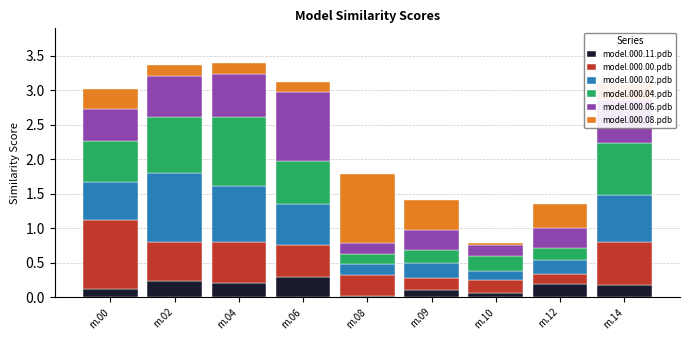

What are all the series names shown in the legend?

model.000.11.pdb, model.000.00.pdb, model.000.02.pdb, model.000.04.pdb, model.000.06.pdb, model.000.08.pdb